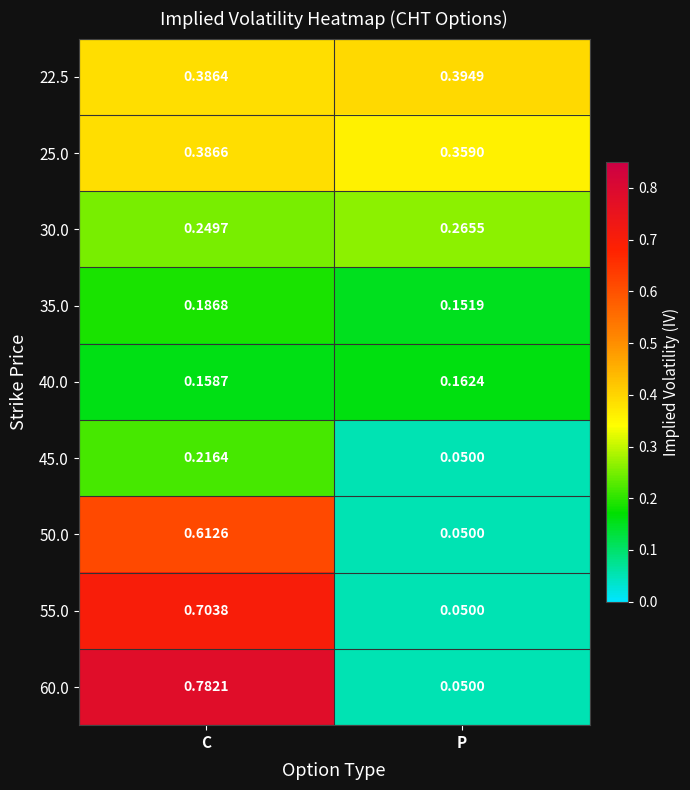

At which category is the sum across all series the highest?

C